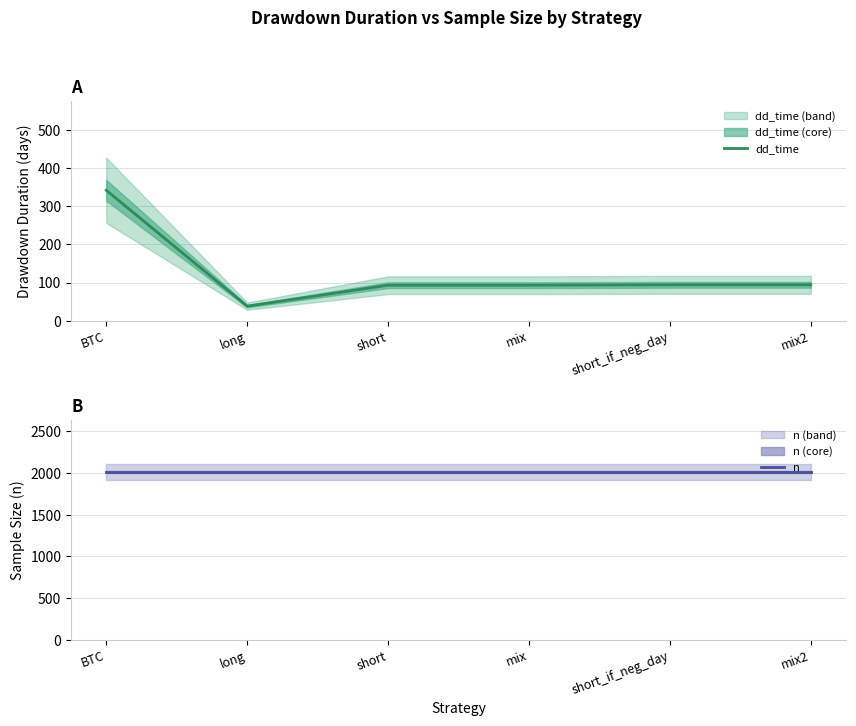

What are all the series names shown in the legend?

dd_time, n